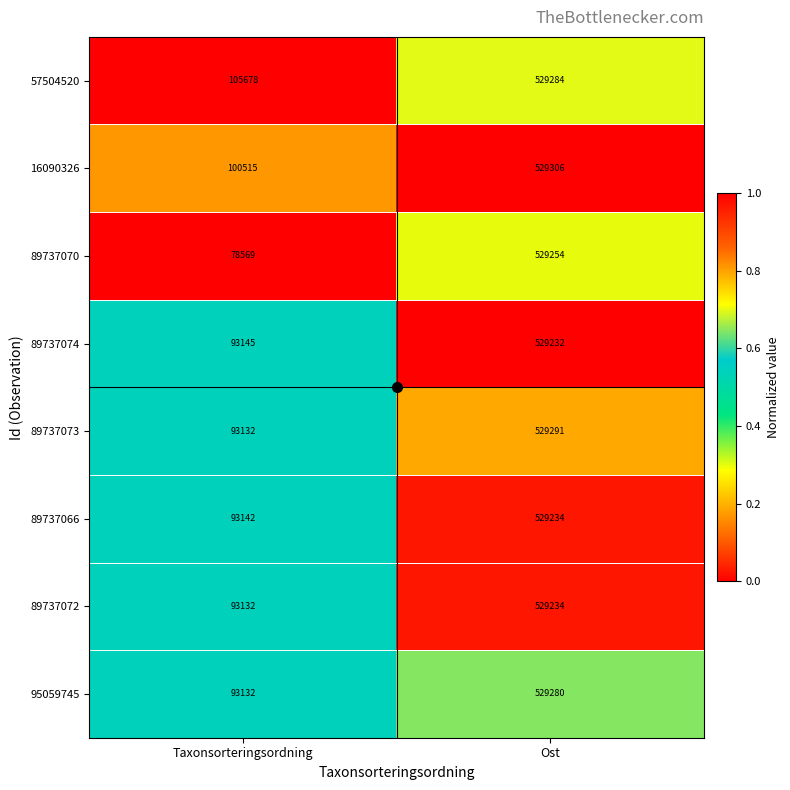

What is the difference between the highest and lowest values at Taxonsorteringsordning?

27109